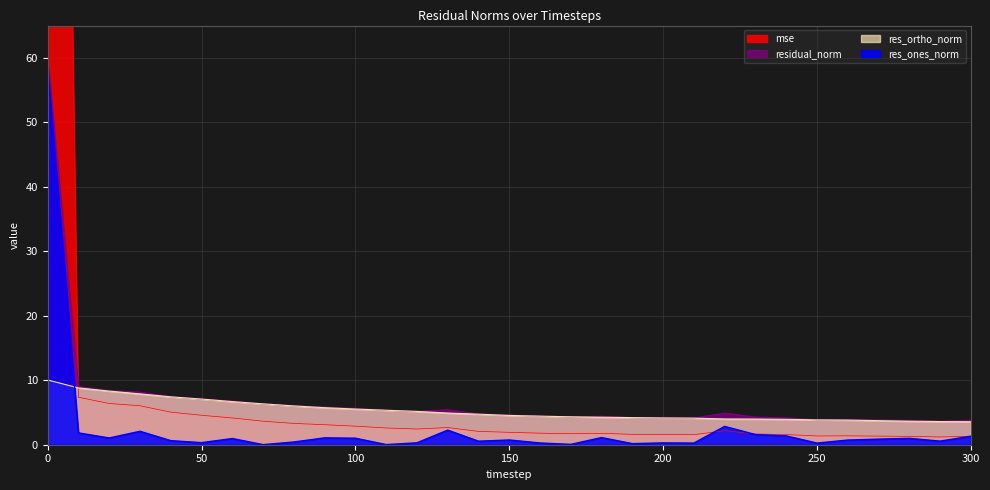

At which category does res_ones_norm reach its first local peak?

30